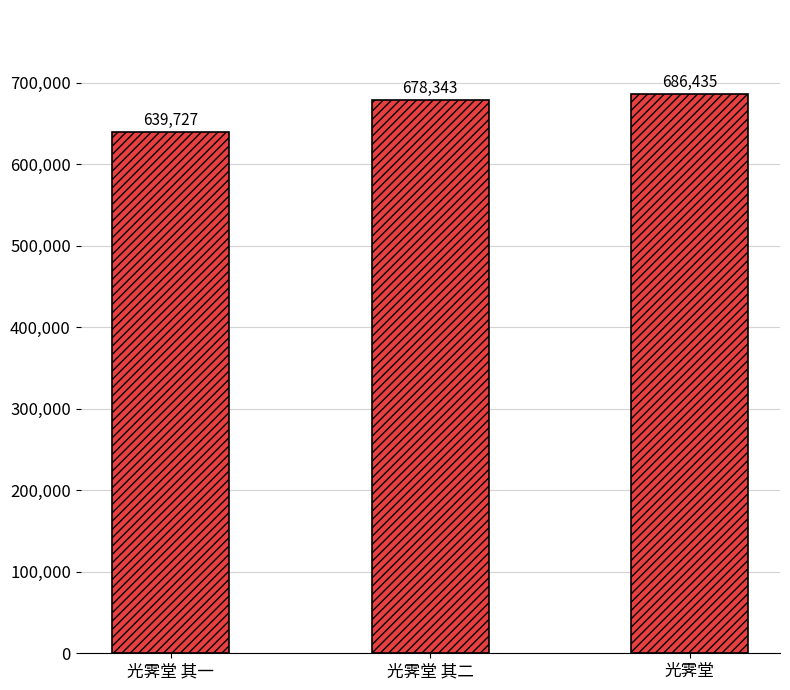

How many series are shown in this chart?

1